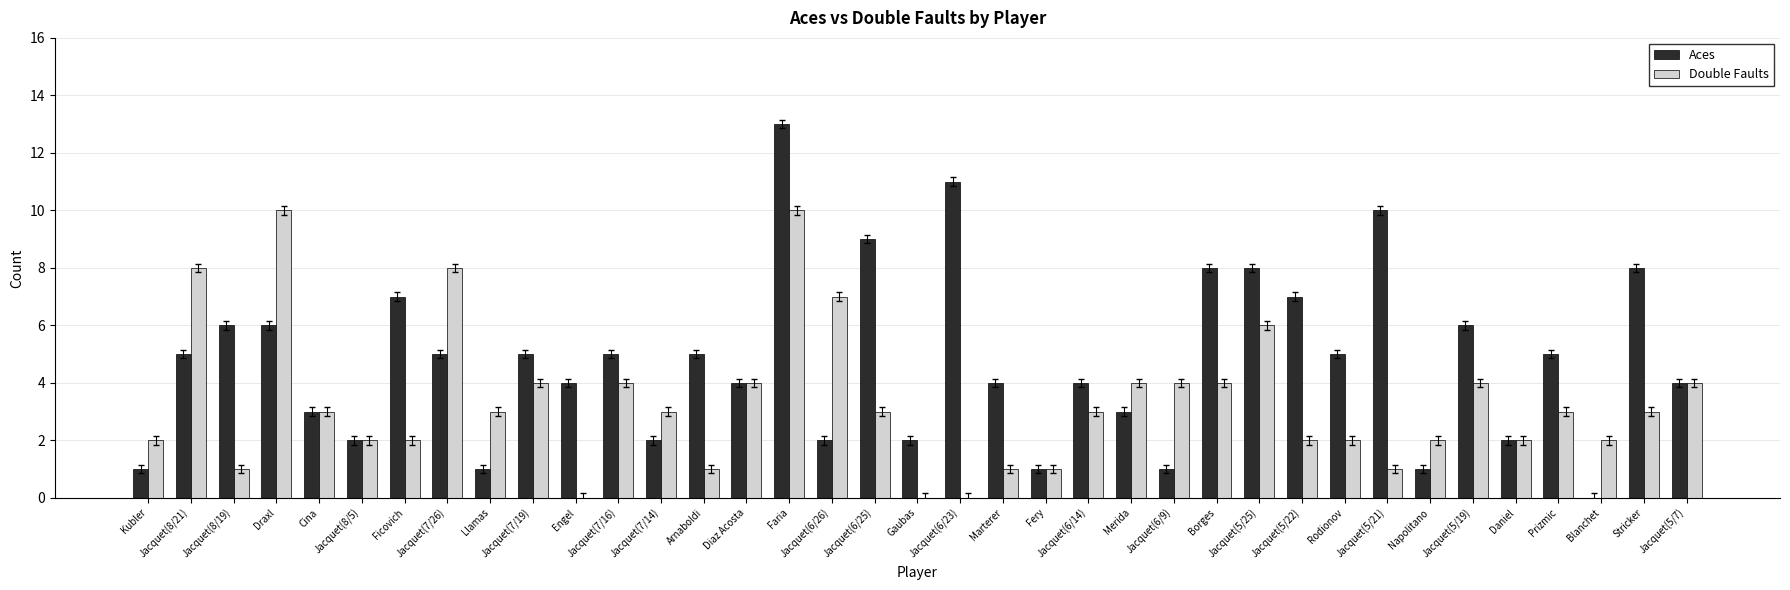

What is the sum of the Double Faults values at Blanchet and Faria?

12